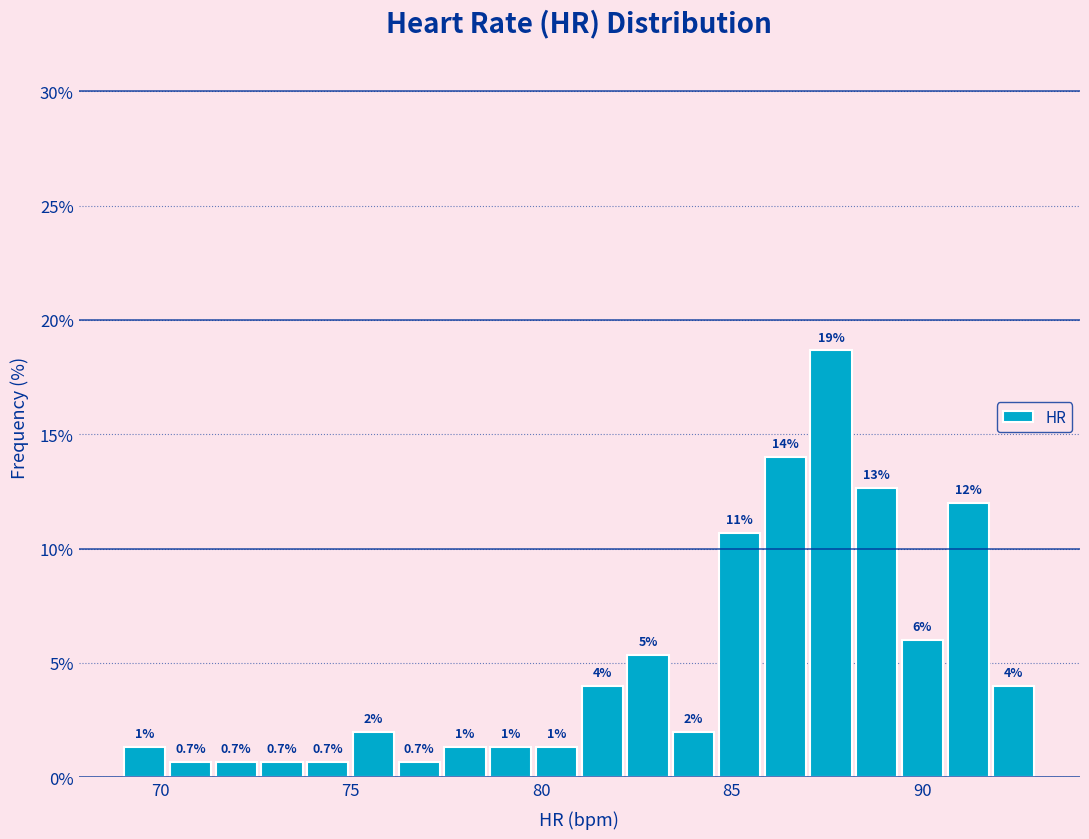

Read against the x-axis, roughly where is the centre of the tallest bar?

87.5